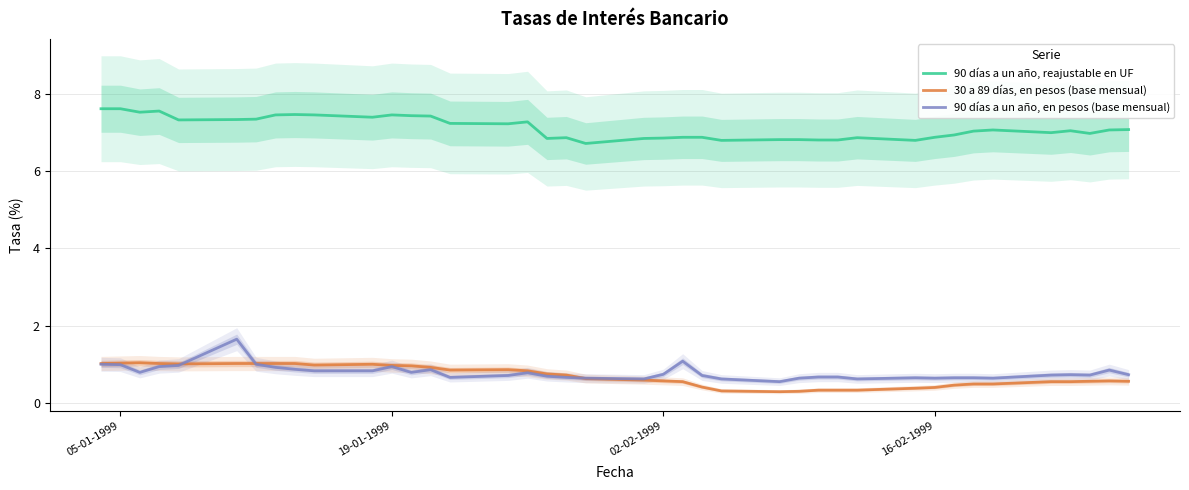

True or false: 90 días a un año, en pesos (base mensual) and 90 días a un año, reajustable en UF intersect in this chart.

False